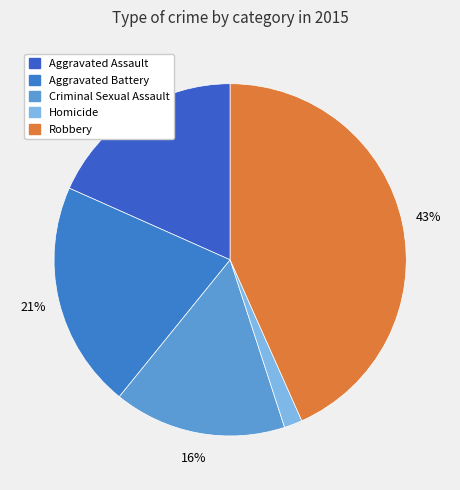

What is the ratio of the value at Robbery to the value at Criminal Sexual Assault?

2.7